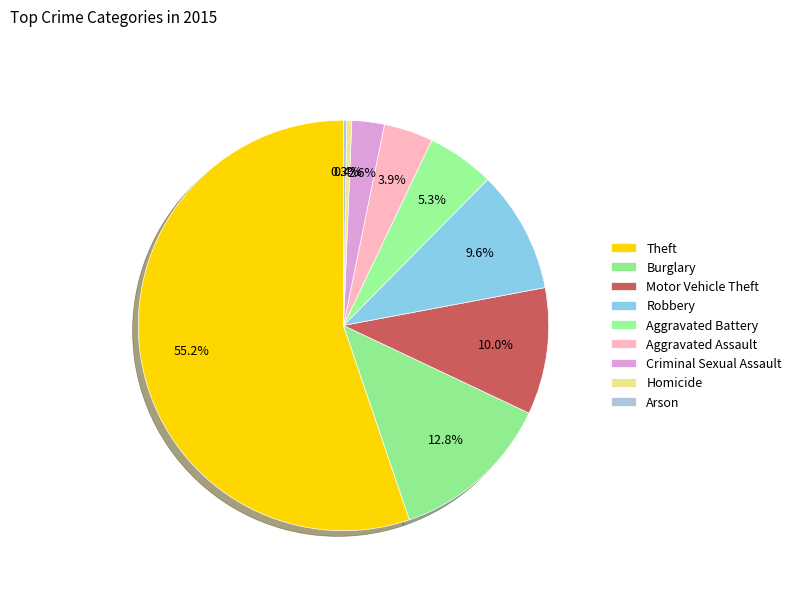

How many slices are in this pie chart?

9